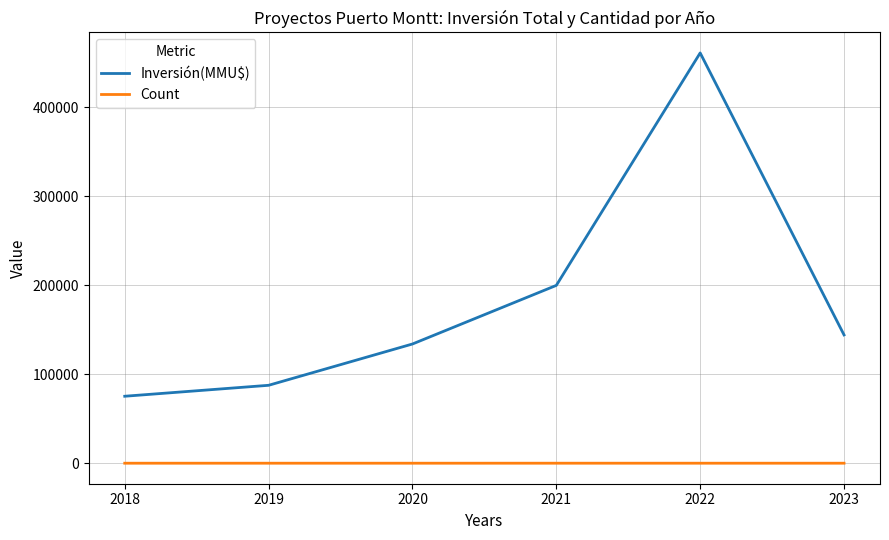

What are all the series names shown in the legend?

Inversión(MMU$), Count